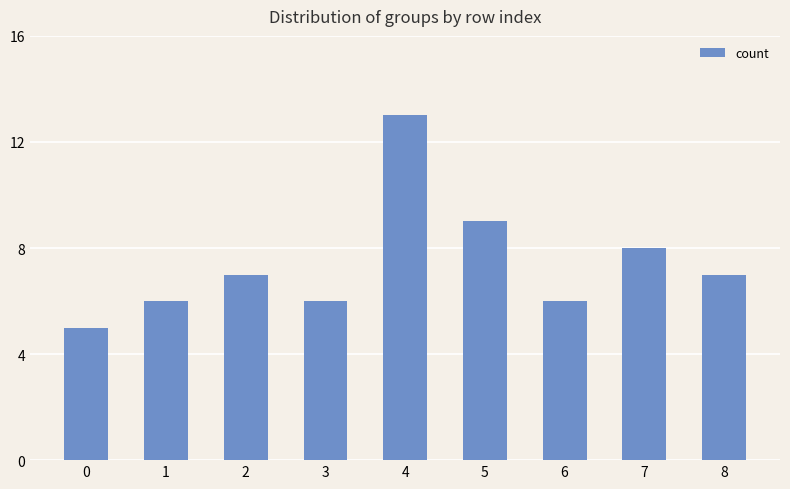

What is the ratio of the value at 7 to the value at 3?

1.3